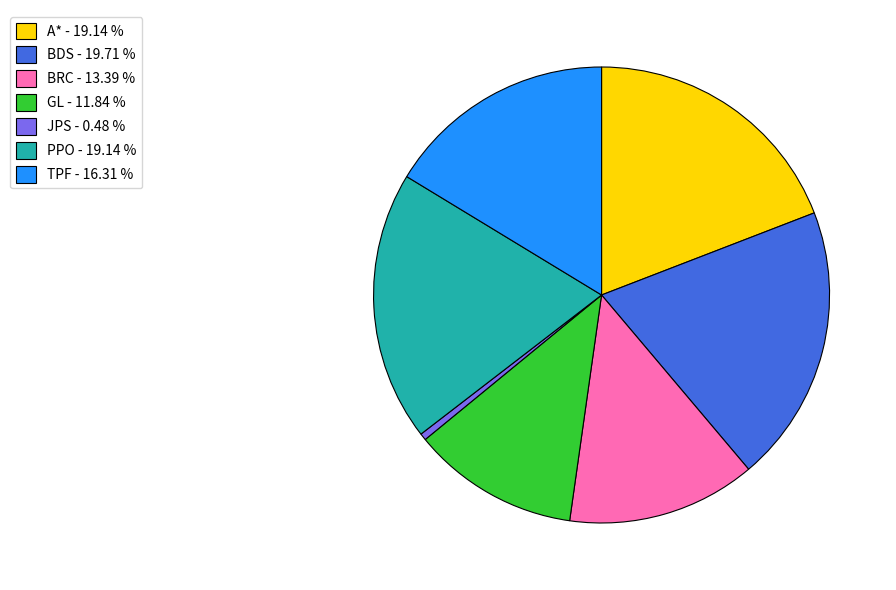

Combined, do BDS - 19.71 % and A* - 19.14 % account for over 50%?

No